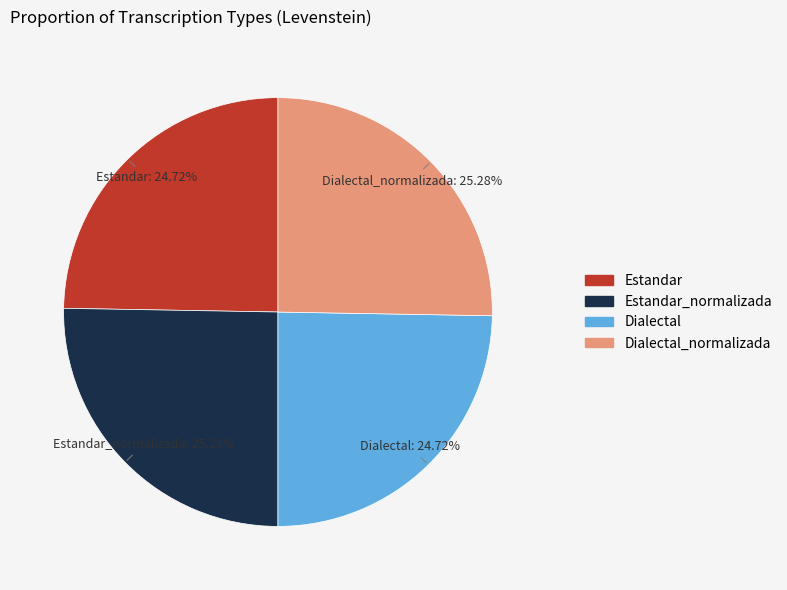

Is there any slice that represents more than half of the pie?

No